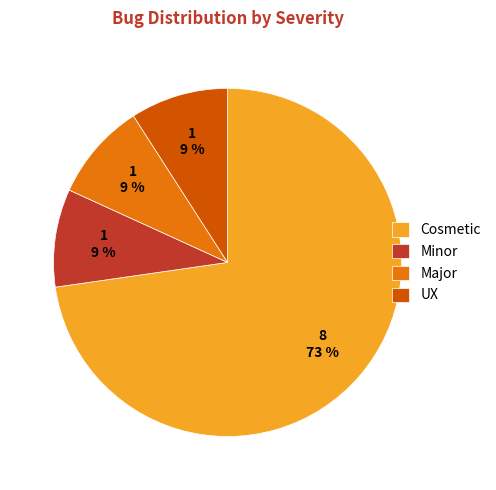

Count the number of slices in the pie.

4